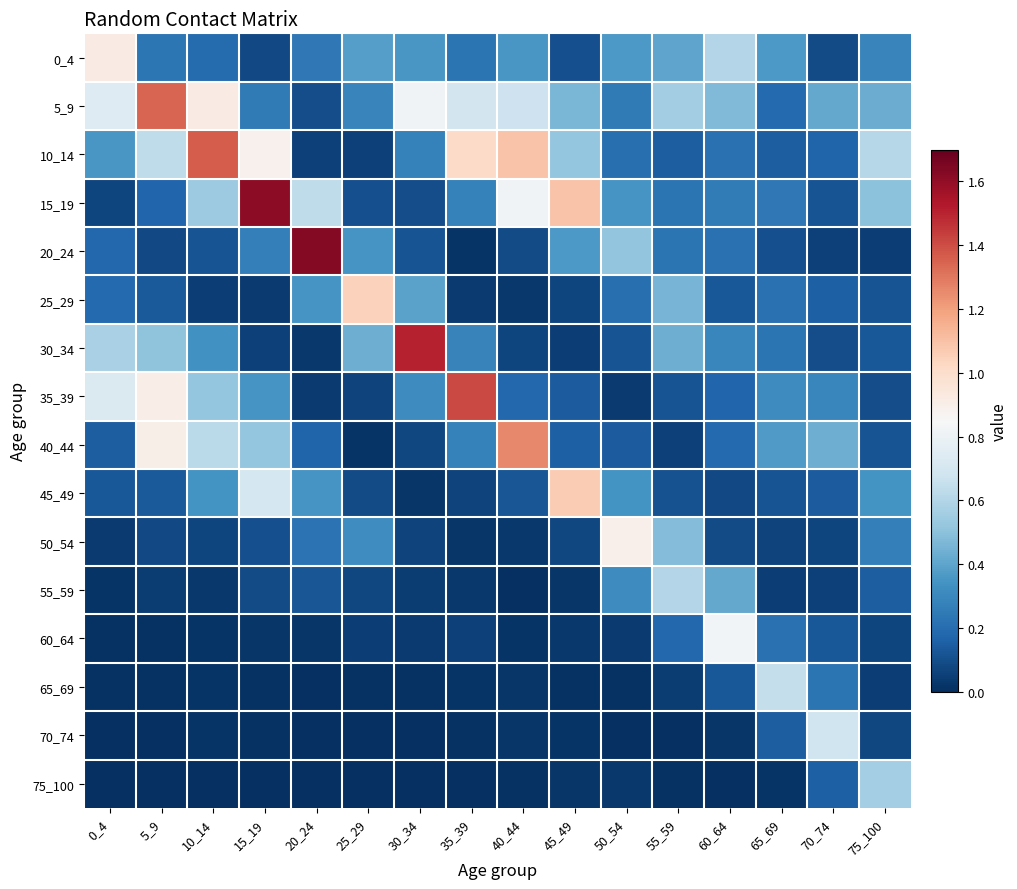

Reading right to left, list all the values displayed in this chart.

0_4: 75_100=0.3	70_74=0.1	65_69=0.4	60_64=0.6	55_59=0.4	50_54=0.4	45_49=0.1	40_44=0.4	35_39=0.2	30_34=0.4	25_29=0.4	20_24=0.2	15_19=0.1	10_14=0.2	5_9=0.2	0_4=0.9
5_9: 75_100=0.4	70_74=0.4	65_69=0.2	60_64=0.5	55_59=0.6	50_54=0.3	45_49=0.5	40_44=0.7	35_39=0.7	30_34=0.8	25_29=0.3	20_24=0.1	15_19=0.2	10_14=0.9	5_9=1.3	0_4=0.7
10_14: 75_100=0.6	70_74=0.2	65_69=0.2	60_64=0.2	55_59=0.1	50_54=0.2	45_49=0.5	40_44=1.1	35_39=1.0	30_34=0.3	25_29=0.1	20_24=0.1	15_19=0.9	10_14=1.4	5_9=0.6	0_4=0.4
15_19: 75_100=0.5	70_74=0.1	65_69=0.2	60_64=0.3	55_59=0.2	50_54=0.3	45_49=1.1	40_44=0.8	35_39=0.3	30_34=0.1	25_29=0.1	20_24=0.6	15_19=1.6	10_14=0.5	5_9=0.2	0_4=0.1
20_24: 75_100=0.0	70_74=0.1	65_69=0.1	60_64=0.2	55_59=0.2	50_54=0.5	45_49=0.4	40_44=0.1	35_39=0.0	30_34=0.1	25_29=0.4	20_24=1.6	15_19=0.3	10_14=0.1	5_9=0.1	0_4=0.2
25_29: 75_100=0.1	70_74=0.2	65_69=0.2	60_64=0.1	55_59=0.5	50_54=0.2	45_49=0.1	40_44=0.0	35_39=0.0	30_34=0.4	25_29=1.0	20_24=0.3	15_19=0.0	10_14=0.1	5_9=0.1	0_4=0.2
30_34: 75_100=0.1	70_74=0.1	65_69=0.2	60_64=0.3	55_59=0.4	50_54=0.1	45_49=0.0	40_44=0.1	35_39=0.3	30_34=1.5	25_29=0.4	20_24=0.0	15_19=0.1	10_14=0.3	5_9=0.5	0_4=0.6
35_39: 75_100=0.1	70_74=0.3	65_69=0.3	60_64=0.2	55_59=0.1	50_54=0.0	45_49=0.1	40_44=0.2	35_39=1.4	30_34=0.3	25_29=0.1	20_24=0.0	15_19=0.3	10_14=0.5	5_9=0.9	0_4=0.7
40_44: 75_100=0.1	70_74=0.4	65_69=0.4	60_64=0.2	55_59=0.1	50_54=0.1	45_49=0.2	40_44=1.3	35_39=0.3	30_34=0.1	25_29=0.0	20_24=0.2	15_19=0.5	10_14=0.6	5_9=0.9	0_4=0.1
45_49: 75_100=0.3	70_74=0.1	65_69=0.1	60_64=0.1	55_59=0.1	50_54=0.3	45_49=1.1	40_44=0.1	35_39=0.1	30_34=0.0	25_29=0.1	20_24=0.3	15_19=0.7	10_14=0.3	5_9=0.1	0_4=0.1
50_54: 75_100=0.3	70_74=0.1	65_69=0.1	60_64=0.1	55_59=0.5	50_54=0.9	45_49=0.1	40_44=0.0	35_39=0.0	30_34=0.1	25_29=0.3	20_24=0.2	15_19=0.1	10_14=0.1	5_9=0.1	0_4=0.0
55_59: 75_100=0.1	70_74=0.1	65_69=0.0	60_64=0.4	55_59=0.6	50_54=0.3	45_49=0.0	40_44=0.0	35_39=0.0	30_34=0.0	25_29=0.1	20_24=0.1	15_19=0.1	10_14=0.0	5_9=0.0	0_4=0.0
60_64: 75_100=0.1	70_74=0.1	65_69=0.2	60_64=0.8	55_59=0.2	50_54=0.0	45_49=0.0	40_44=0.0	35_39=0.1	30_34=0.0	25_29=0.1	20_24=0.0	15_19=0.0	10_14=0.0	5_9=0.0	0_4=0.0
65_69: 75_100=0.0	70_74=0.2	65_69=0.6	60_64=0.1	55_59=0.0	50_54=0.0	45_49=0.0	40_44=0.0	35_39=0.0	30_34=0.0	25_29=0.0	20_24=0.0	15_19=0.0	10_14=0.0	5_9=0.0	0_4=0.0
70_74: 75_100=0.1	70_74=0.7	65_69=0.1	60_64=0.0	55_59=0.0	50_54=0.0	45_49=0.0	40_44=0.0	35_39=0.0	30_34=0.0	25_29=0.0	20_24=0.0	15_19=0.0	10_14=0.0	5_9=0.0	0_4=0.0
75_100: 75_100=0.6	70_74=0.2	65_69=0.0	60_64=0.0	55_59=0.0	50_54=0.0	45_49=0.0	40_44=0.0	35_39=0.0	30_34=0.0	25_29=0.0	20_24=0.0	15_19=0.0	10_14=0.0	5_9=0.0	0_4=0.0